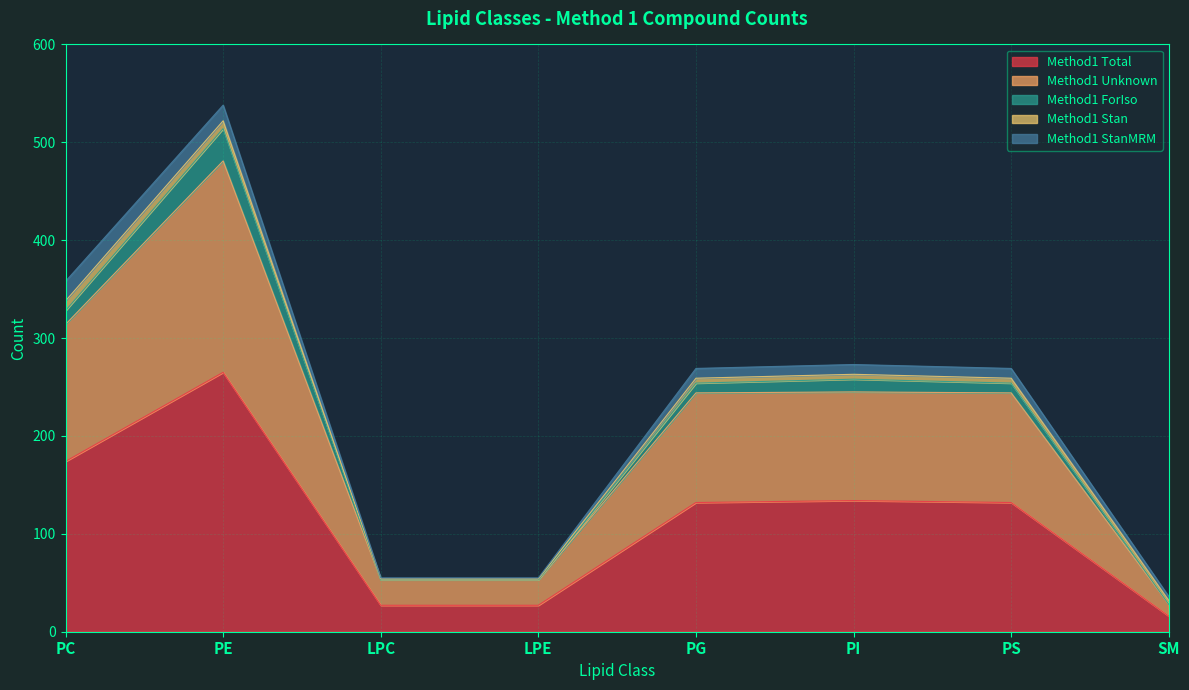

At which label is Method1_Unknown closest to 114?

PG